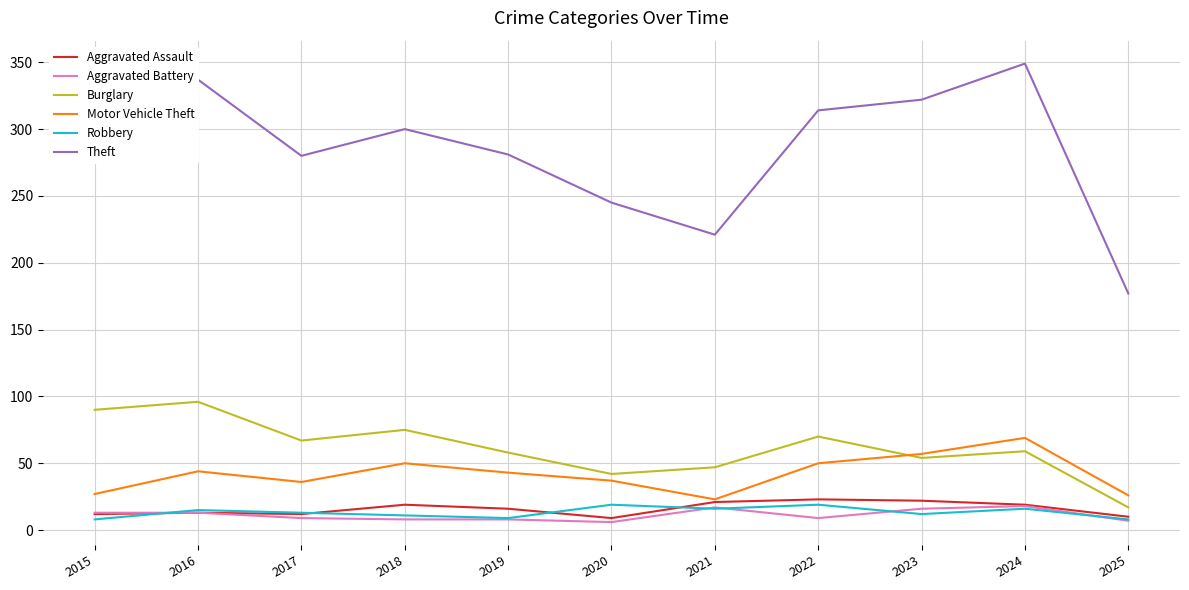

Which category has the highest value across all series?

2024